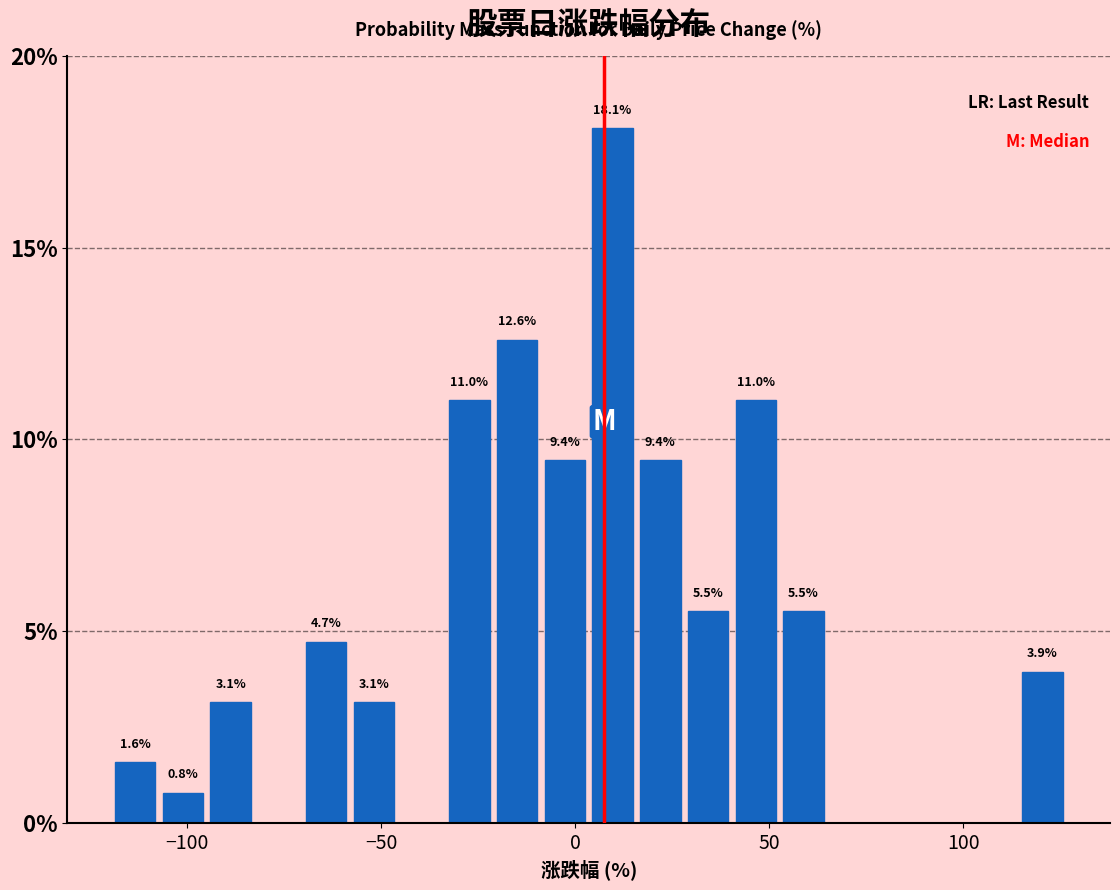

Around what value on the x-axis is the tallest bar? Give the approximate position of its centre, as read against the axis.

10